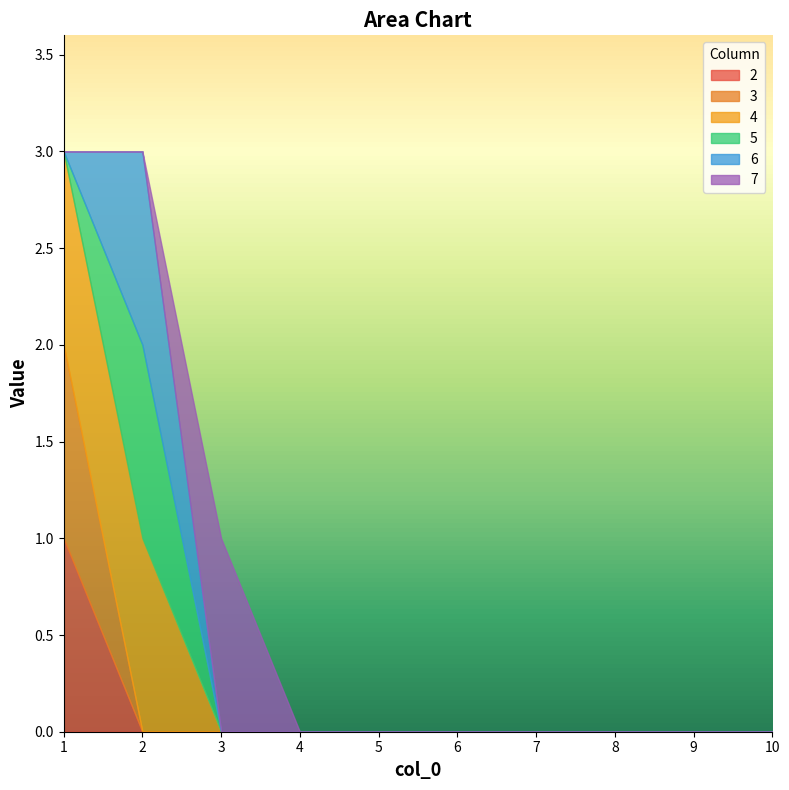

Where is 2 nearest to the value 0?

2